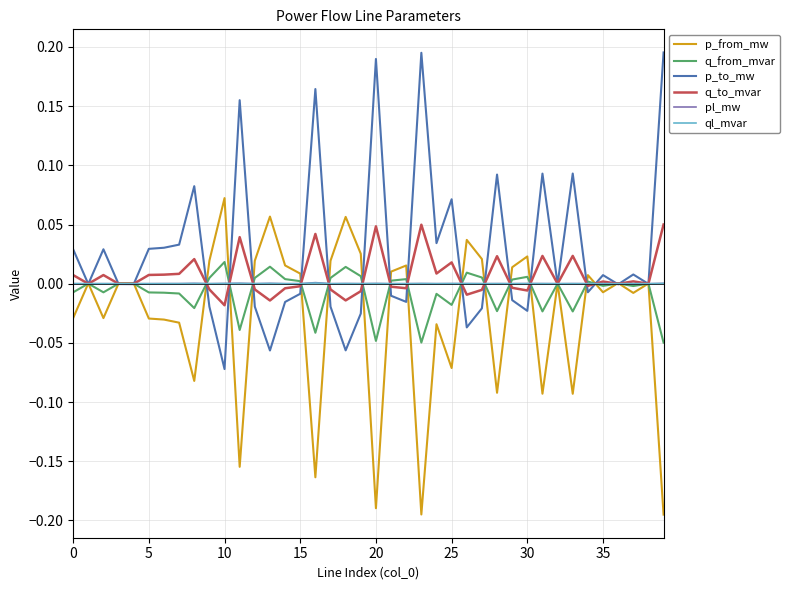

Does the chart have visible grid lines?

Yes